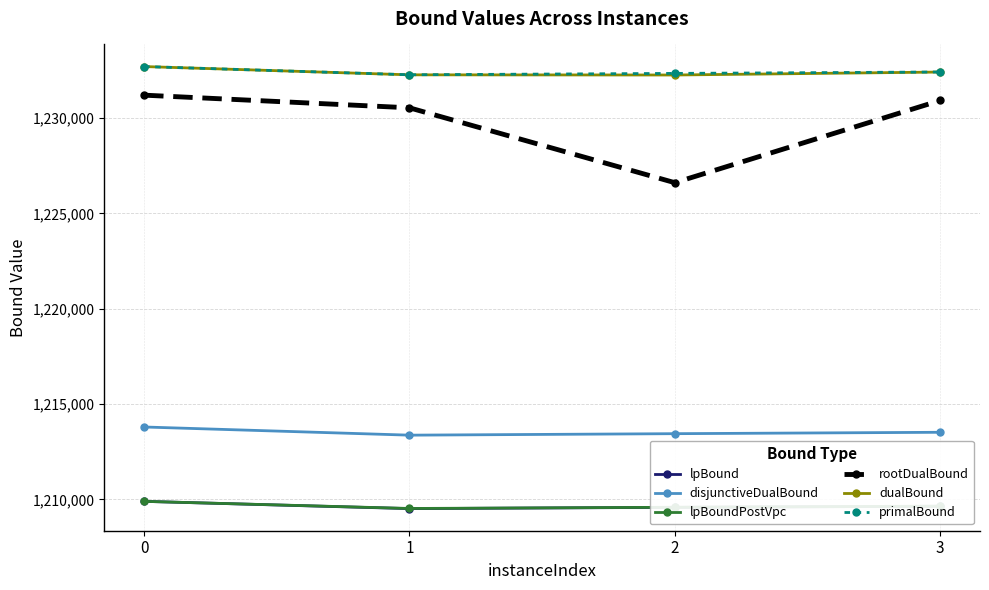

Count the number of categories in the chart.

4